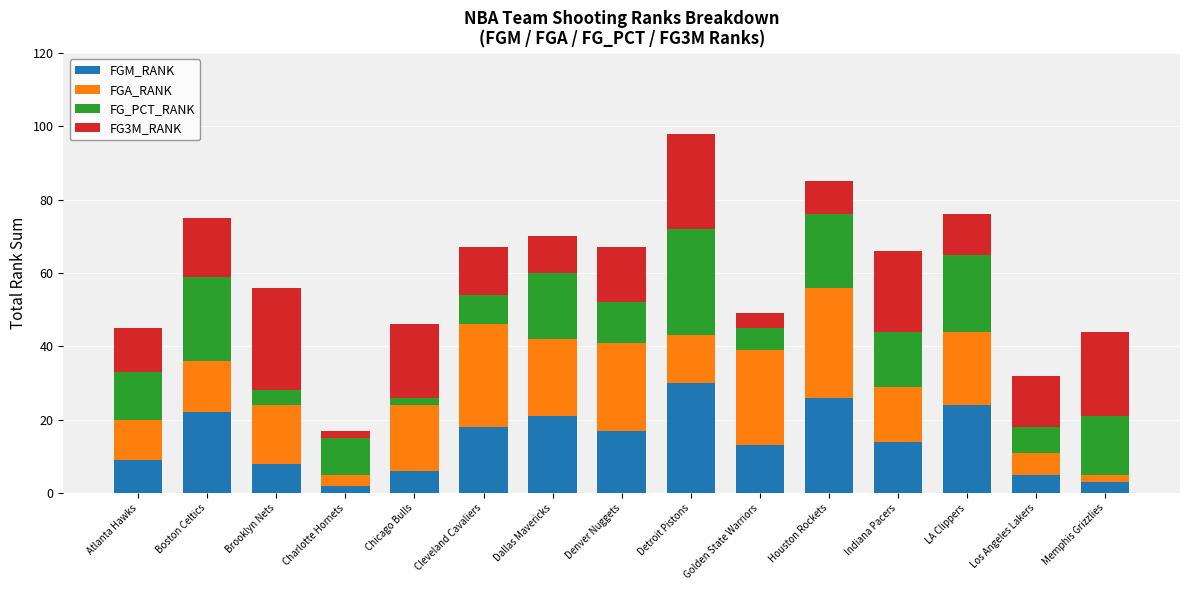

At which category is the sum across all series the highest?

Detroit Pistons